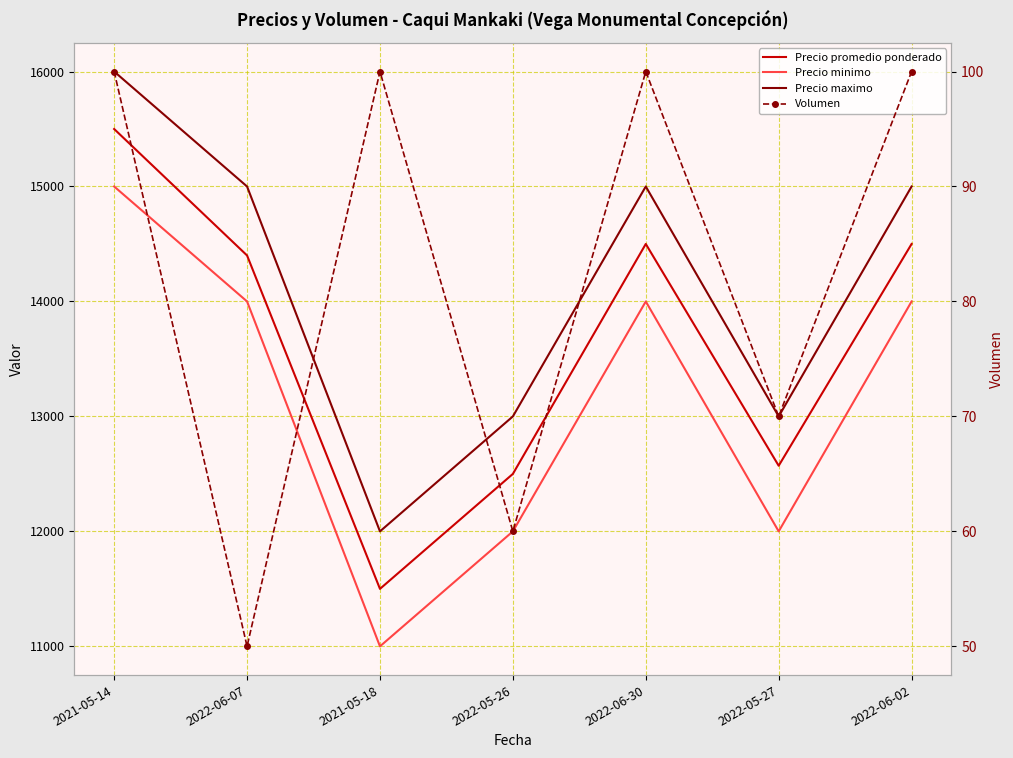

Read the Precio minimo value at 2022-05-27, to the nearest 10.

12000